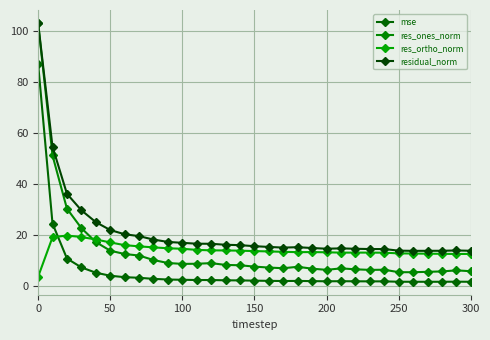

After their last crossing, which series has the higher values: res_ortho_norm or res_ones_norm?

res_ortho_norm